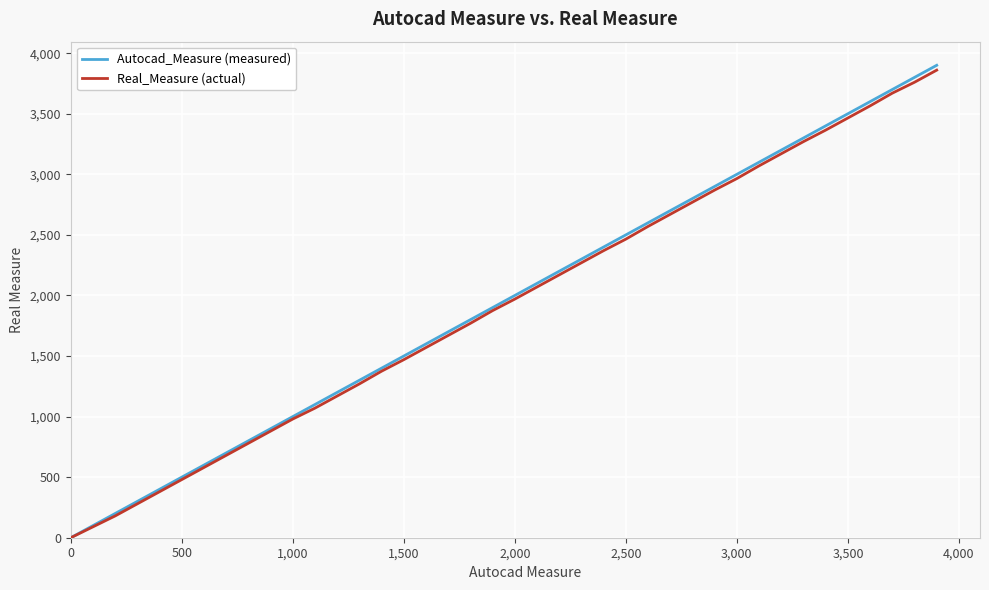

True or false: Autocad_Measure (measured) has more than 0 interior local peaks.

False